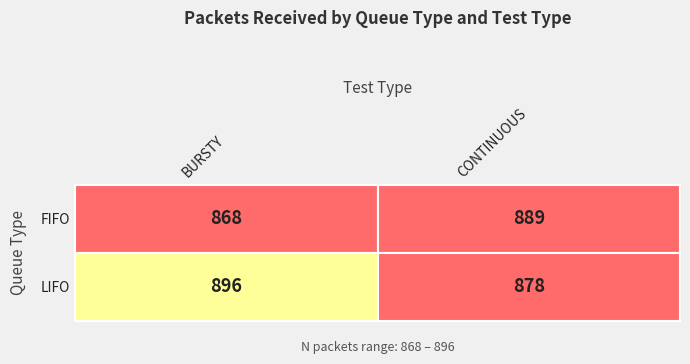

Between CONTINUOUS and BURSTY, which is larger?

CONTINUOUS